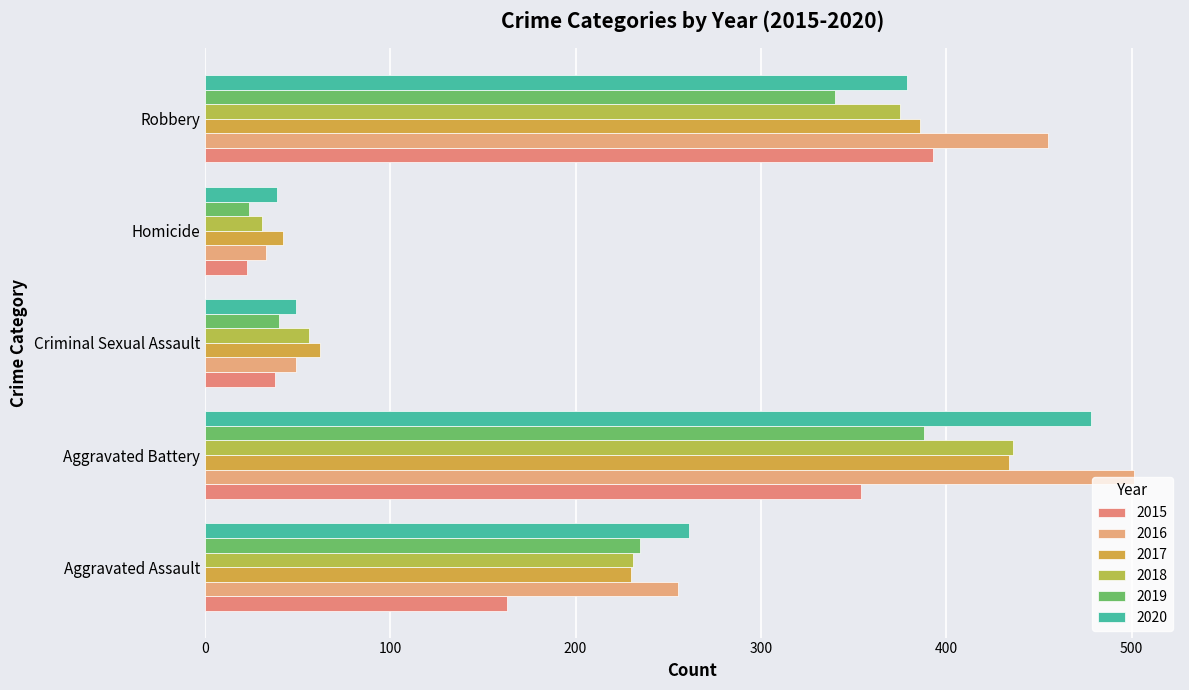

What is the difference between the maximum and minimum values in the 2016 series?

468